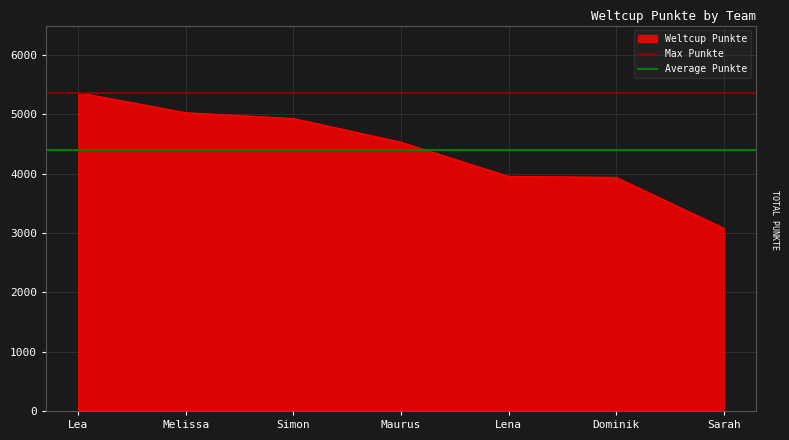

What is the highest value of the Weltcup Punkte series?

5368